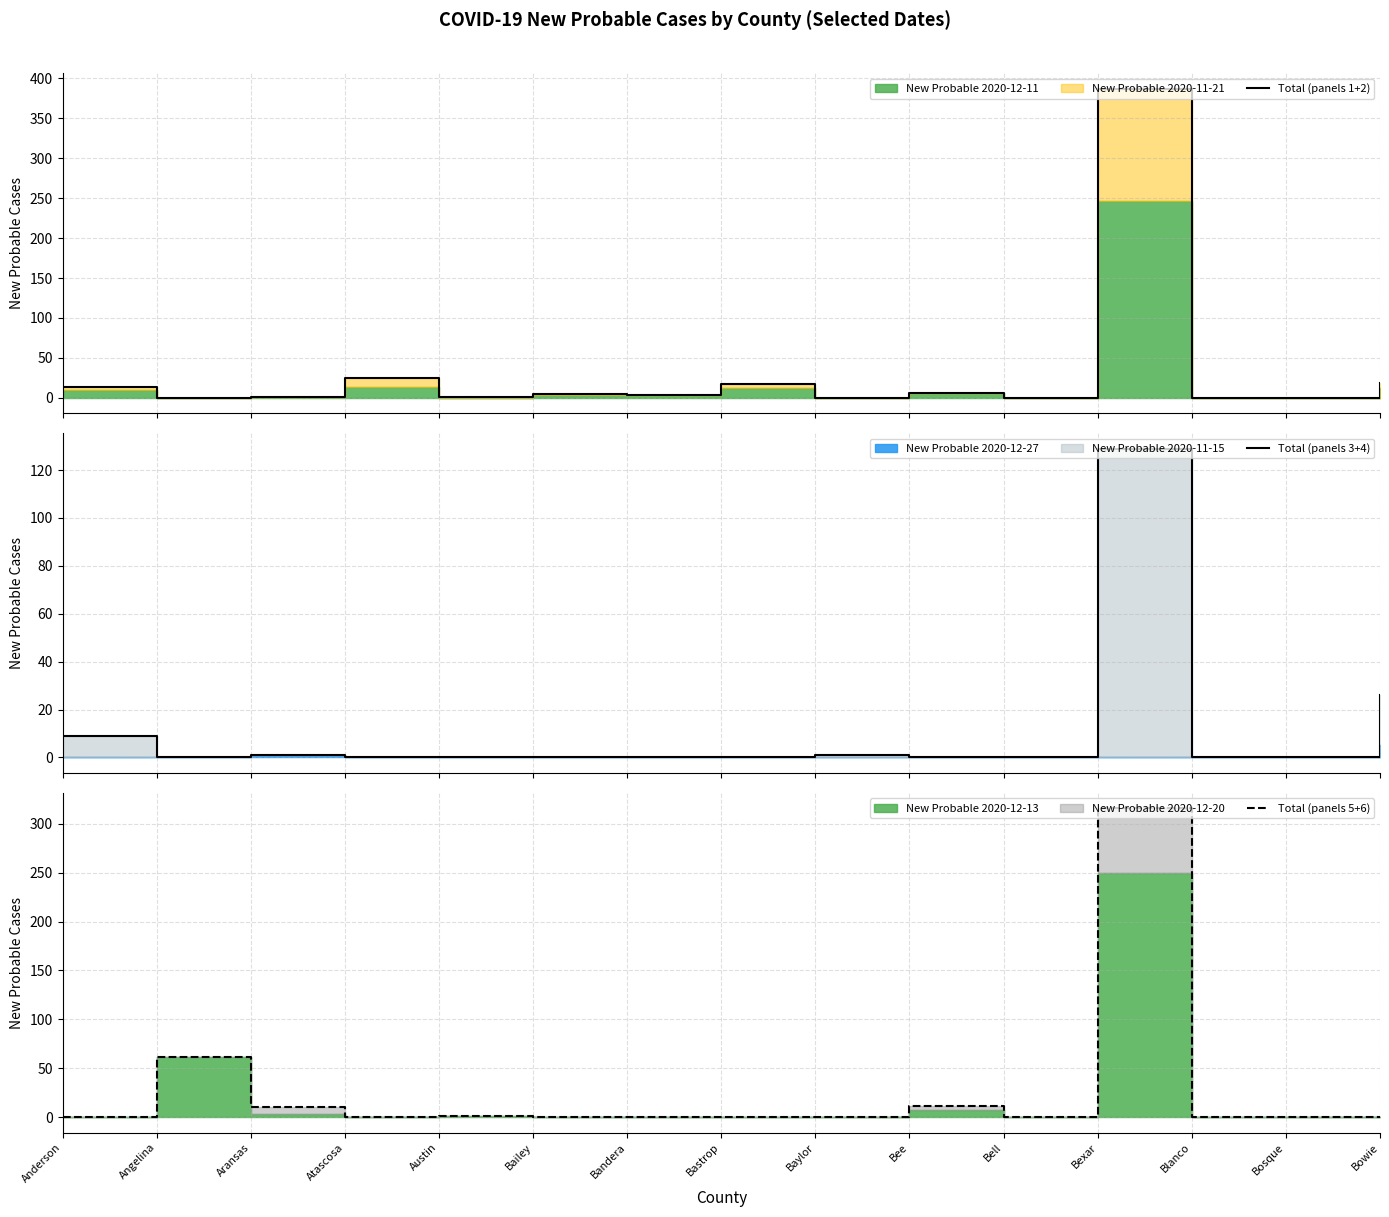

Reading right to left, what are all the values shown in this chart?

Total (panels 1+2): 19	0	0	387	0	6	0	17	3	5	1	25	1	0	14
Total (panels 3+4): 26	0	0	129	0	0	1	0	0	0	0	0	1	0	9
Total (panels 5+6): 0	0	0	316	0	11	0	0	0	0	1	0	10	62	0